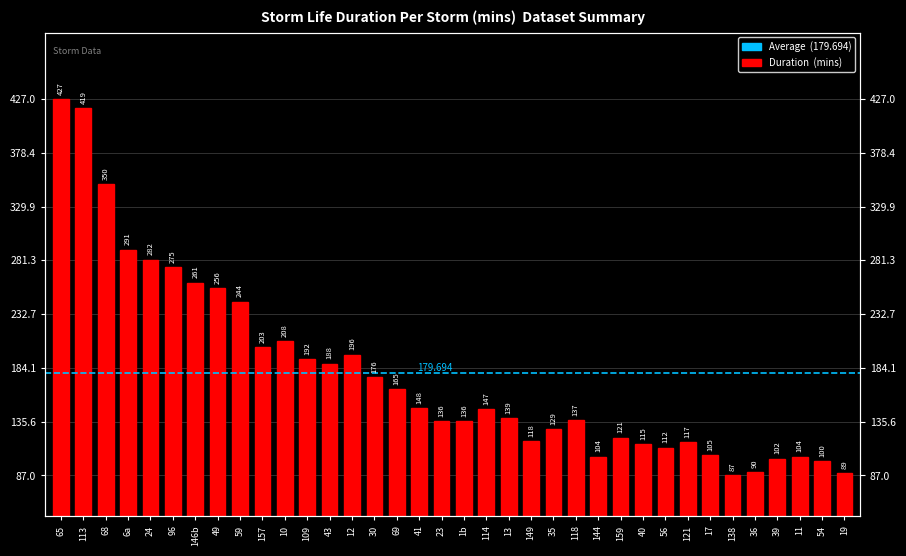

What is the ratio of the value at 54 to the value at 56?

0.9